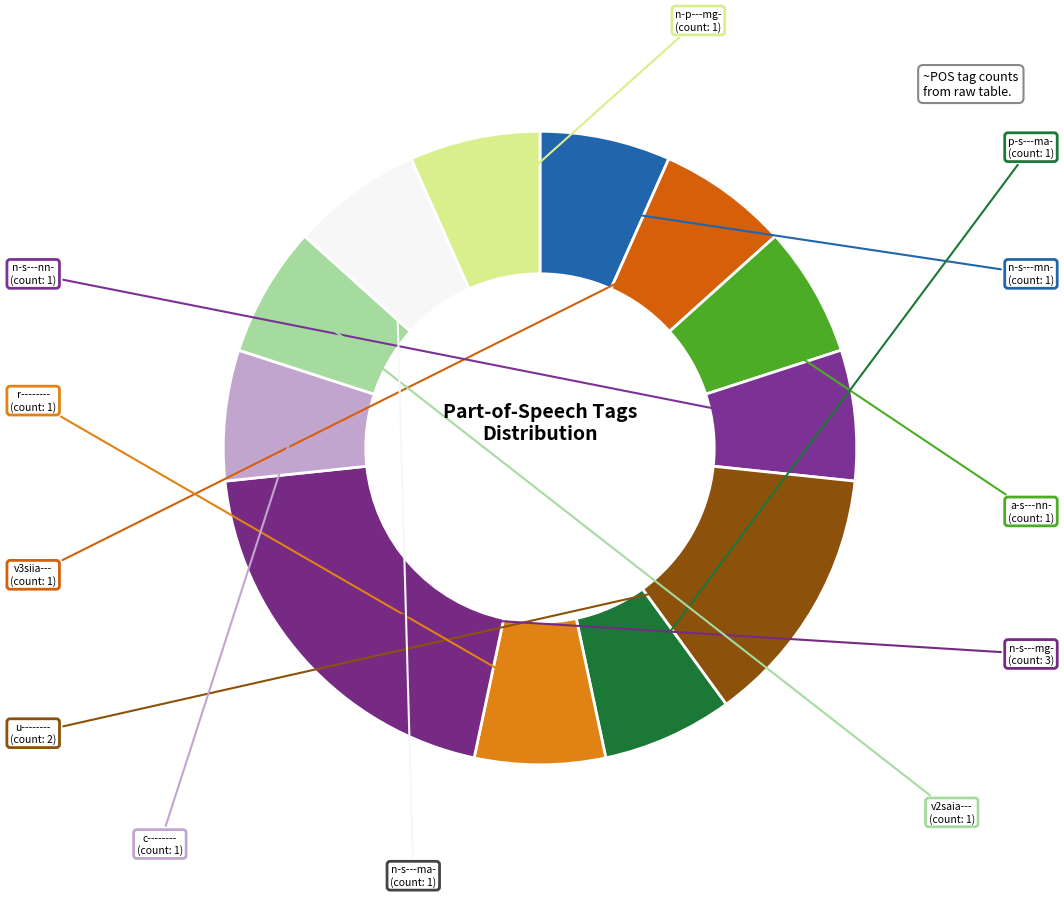

Rank the categories by value from highest to lowest.

n-s---mg-, u--------, n-s---mn-, v3siia---, a-s---nn-, n-s---nn-, p-s---ma-, r--------, c--------, v2saia---, n-s---ma-, n-p---mg-